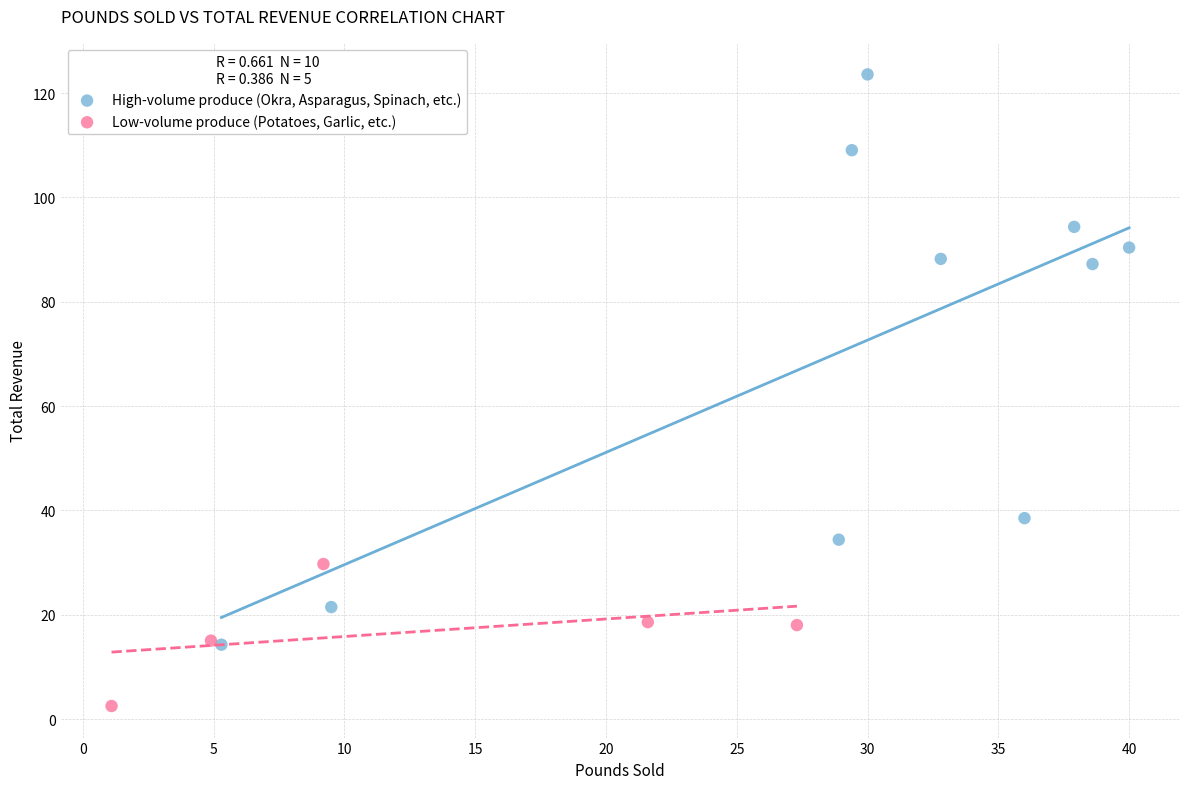

Which series has the widest spread of Y values?

High-volume produce (Okra, Asparagus, Spinach, etc.)